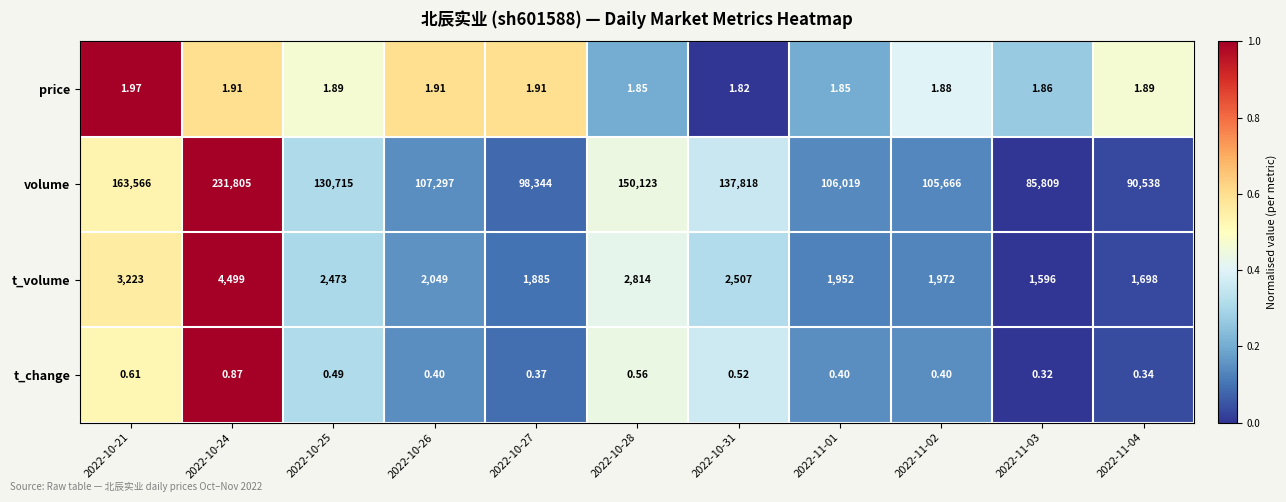

Count the number of data series in this chart.

4